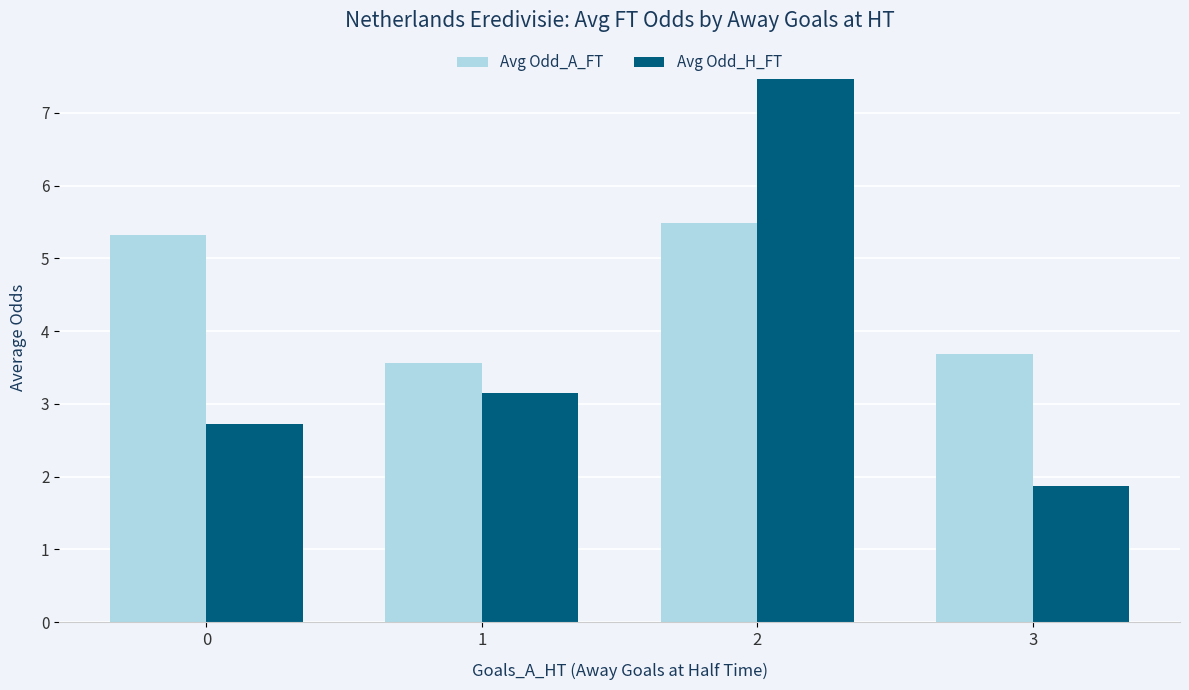

What is the spread (max minus min) of values at 1?

0.4